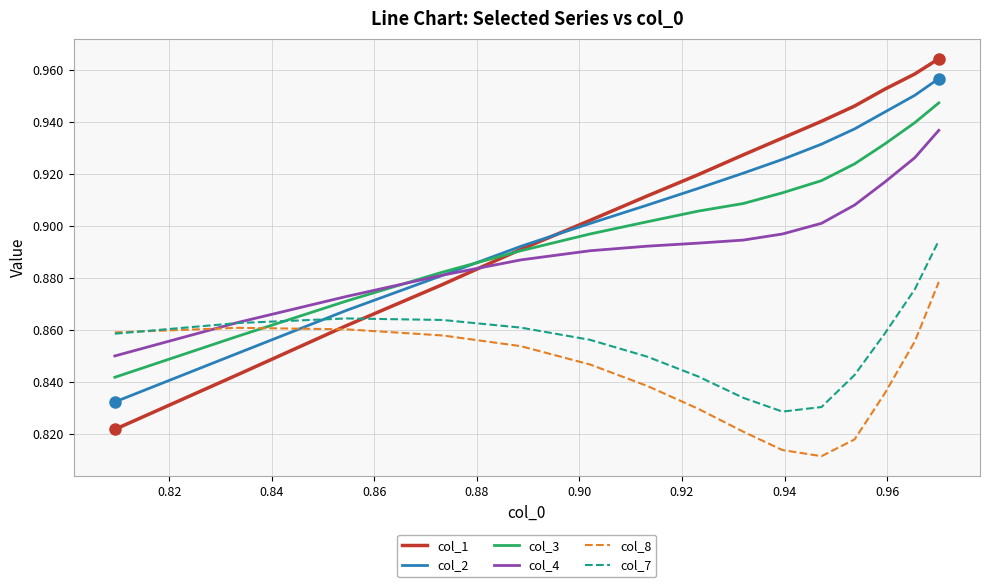

True or false: col_4 has more than 2 interior local peaks.

False